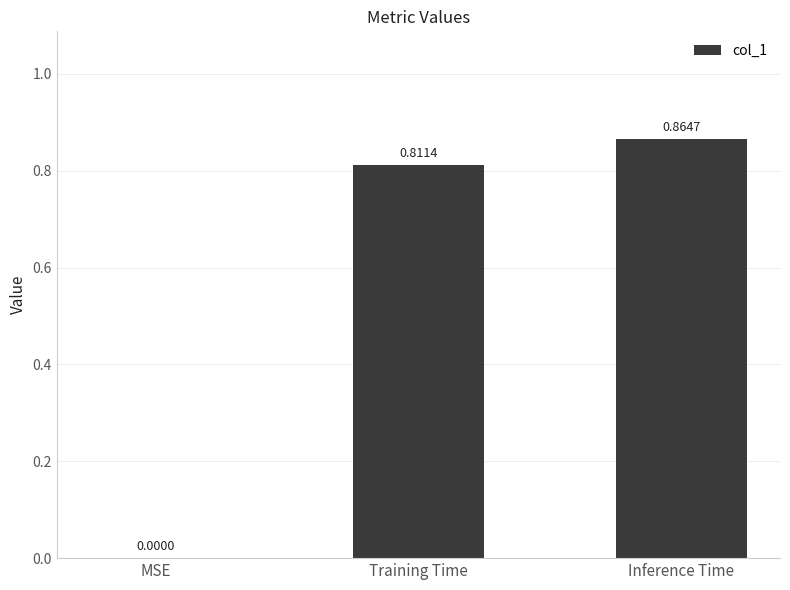

What is the sum of all values?

1.7